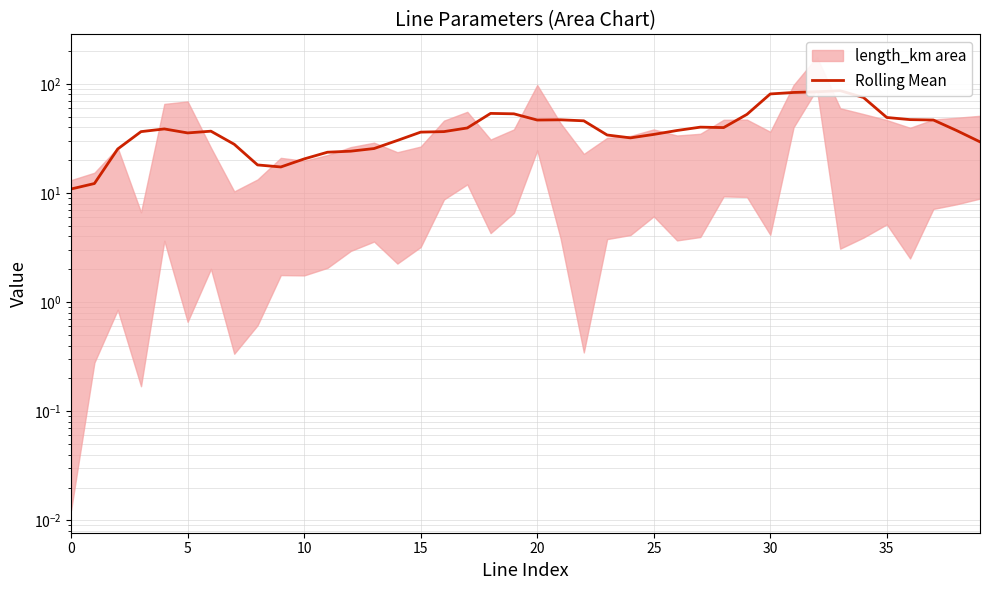

What is the sum of all values?

1632.6